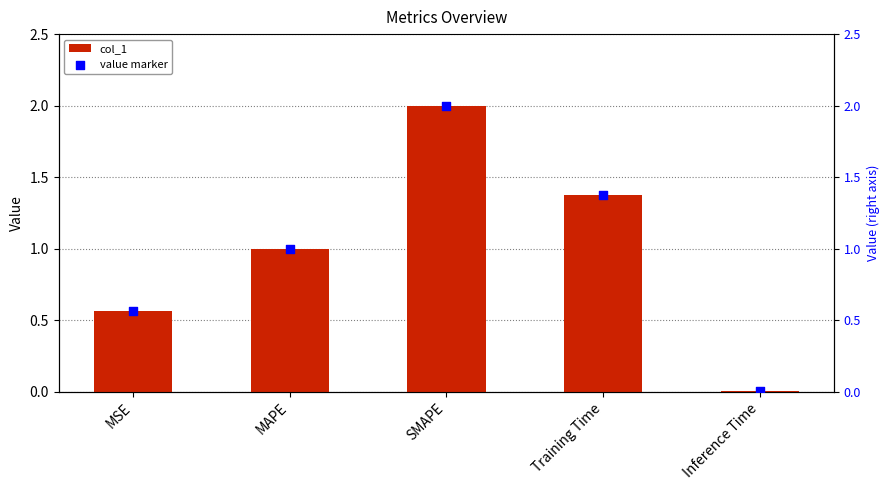

Which series reaches the minimum Y coordinate?

col_1